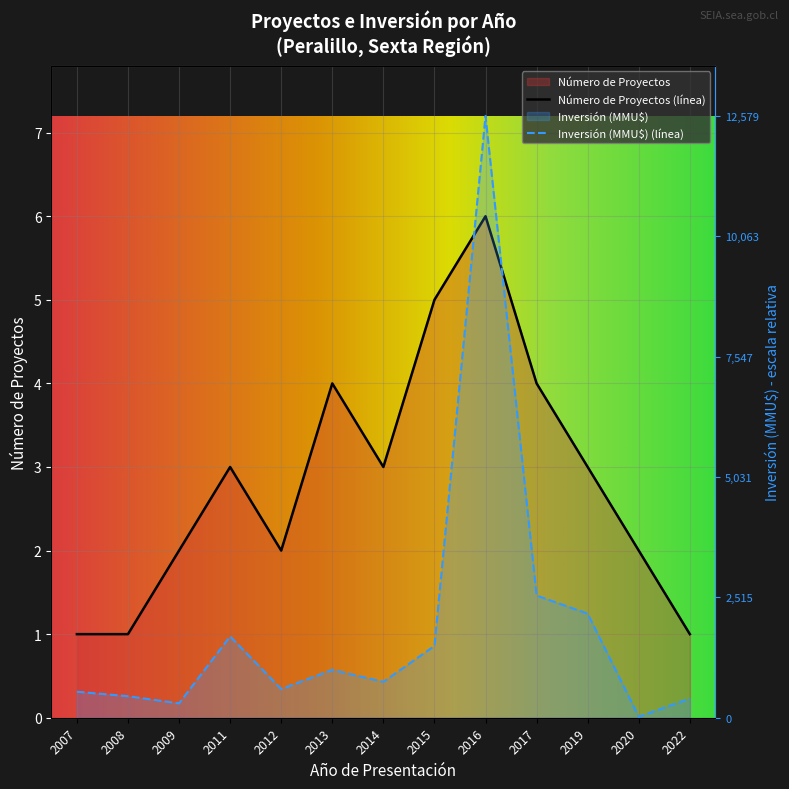

List the labels in order of Inversión(MMU$) value, largest first.

2016, 2017, 2019, 2011, 2015, 2013, 2014, 2012, 2007, 2008, 2022, 2009, 2020